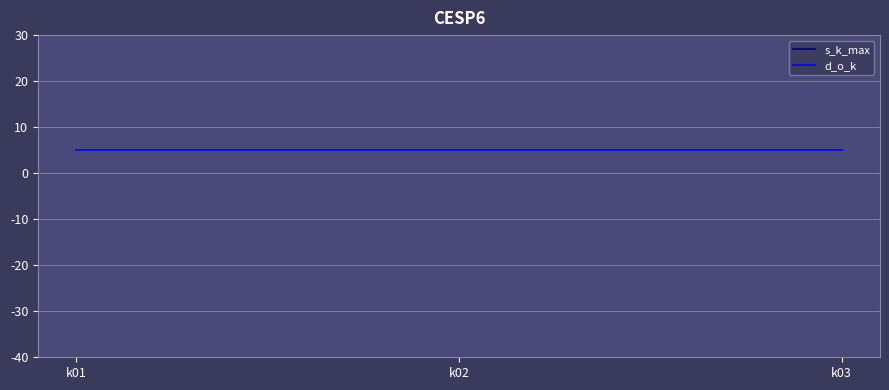

Reading left to right, transcribe all the data shown in this chart.

s_k_max: 150	150	150
d_o_k: 5	5	5